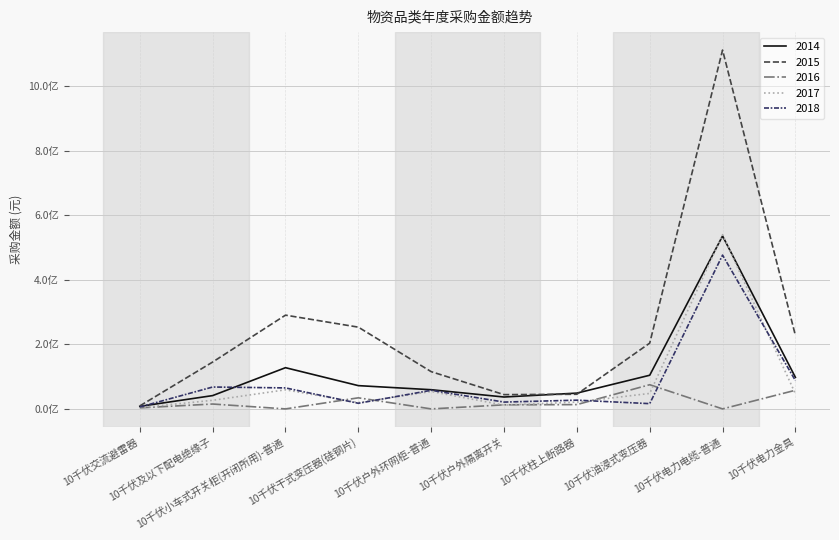

Which series ends up on top after the final intersection of 2018 and 2014?

2014